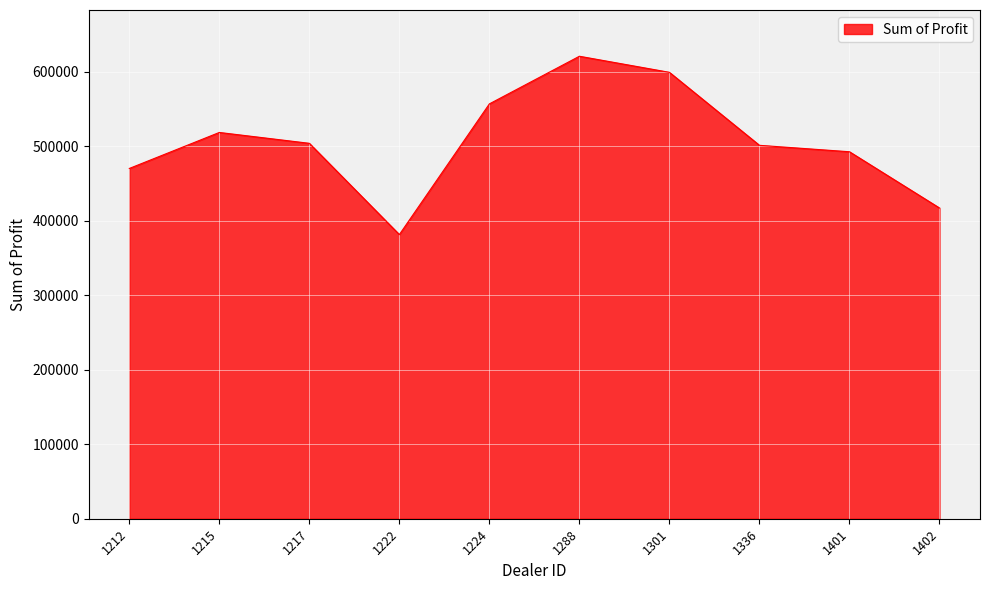

How many lines are shown in the chart?

1